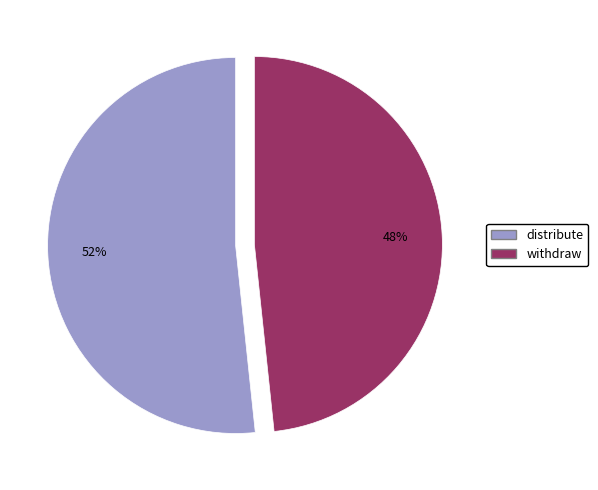

Does any single category account for the majority?

Yes